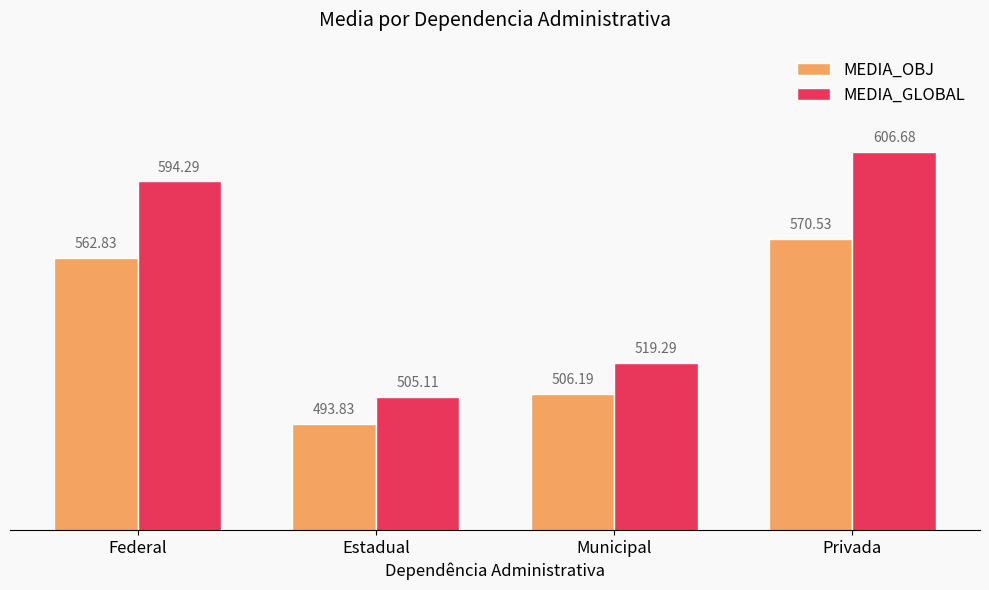

List the series in order of their peak value, highest first.

MEDIA_GLOBAL, MEDIA_OBJ